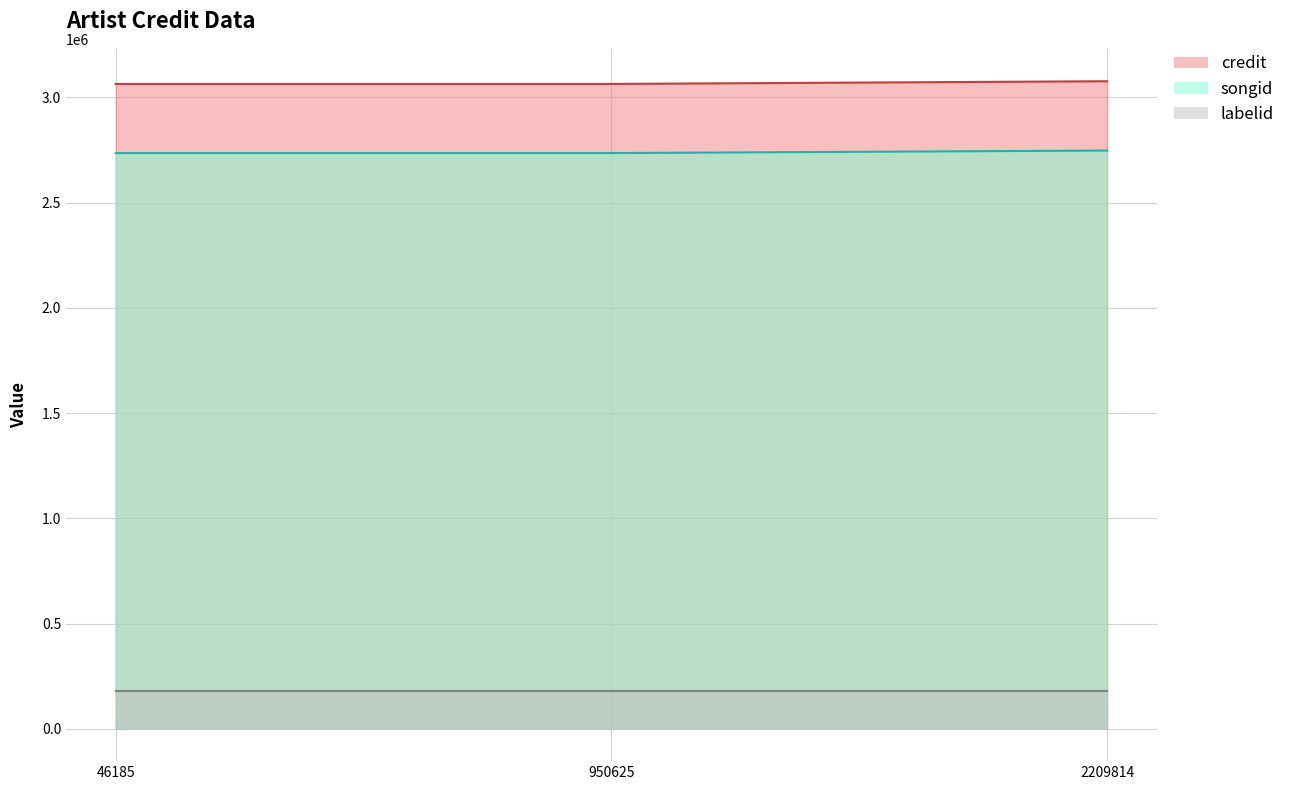

True or false: songid has a value of 2735556 at 950625.

True